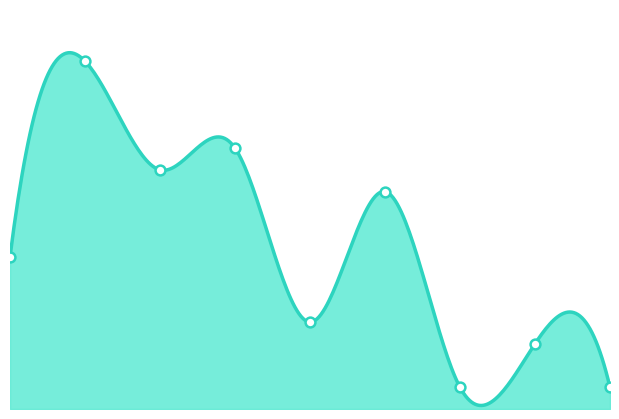

What is the change in value from 0 to 2?

+4